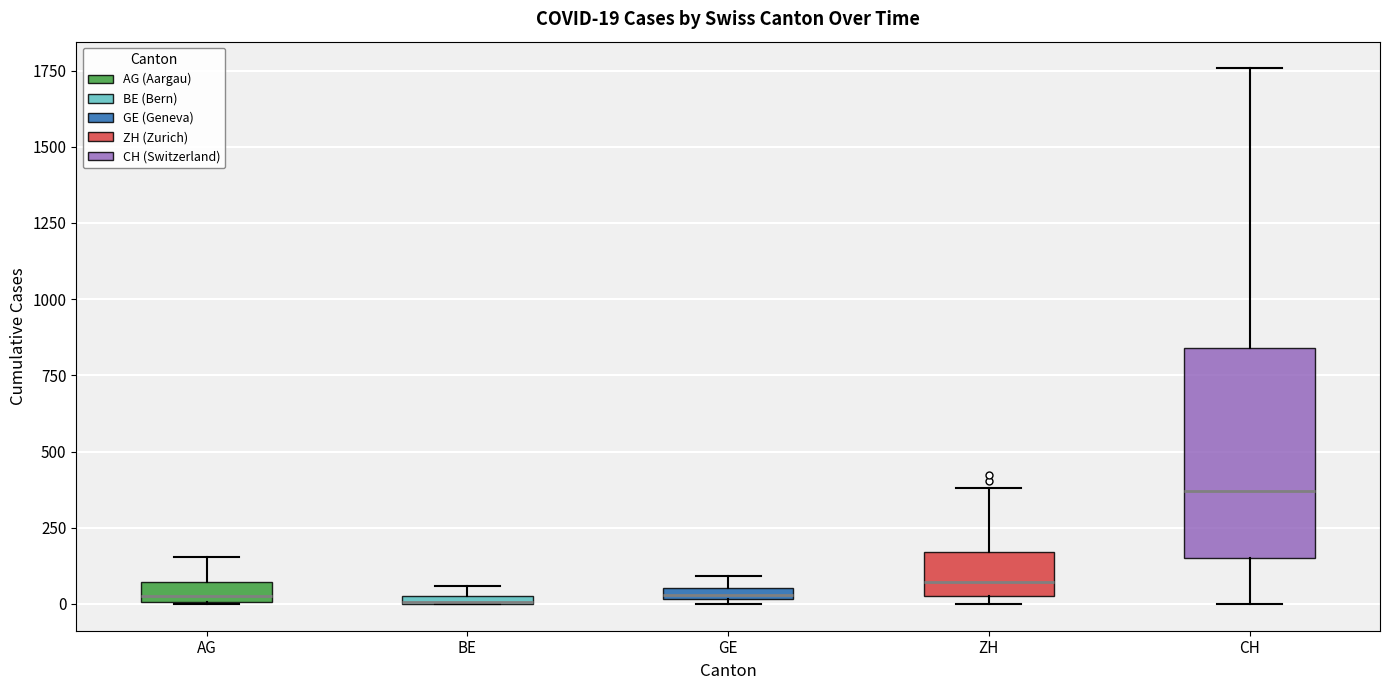

Which box is the tallest, from its lower edge to its upper edge?

CH